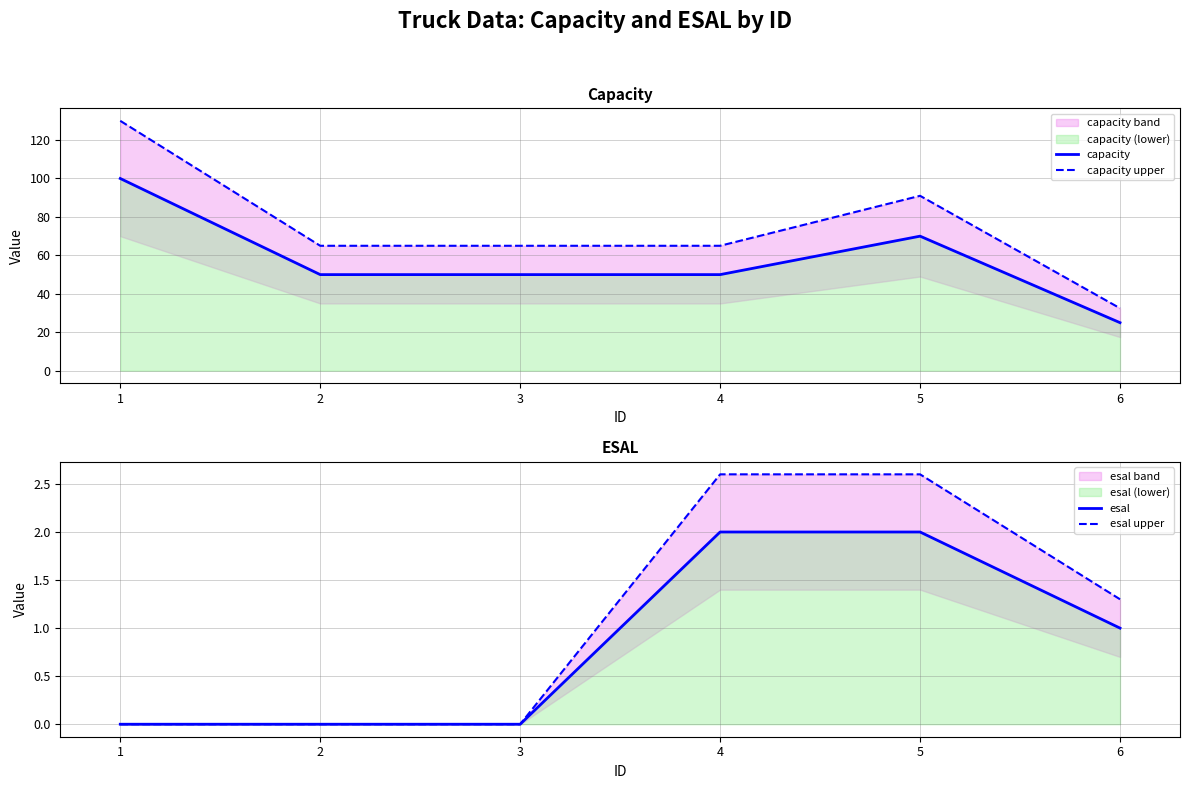

True or false: esal and esal upper intersect in this chart.

False